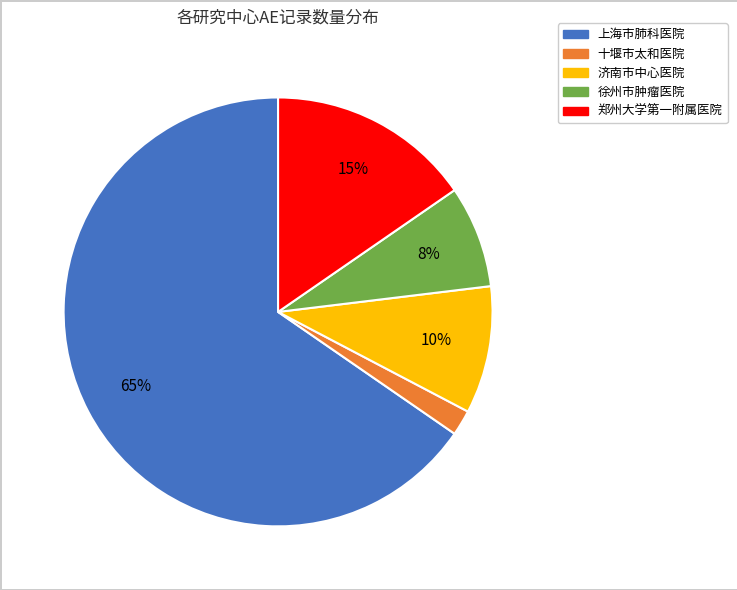

Is the sum of 济南市中心医院 and 上海市肺科医院 greater than half?

Yes